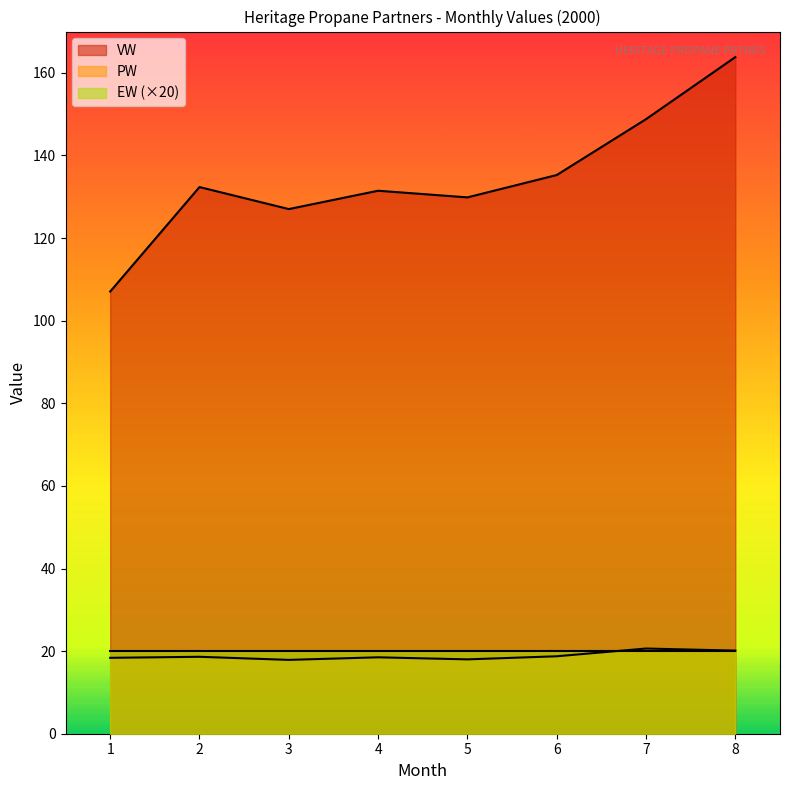

True or false: EW (×20) has a value of 29.5 at 5.

False